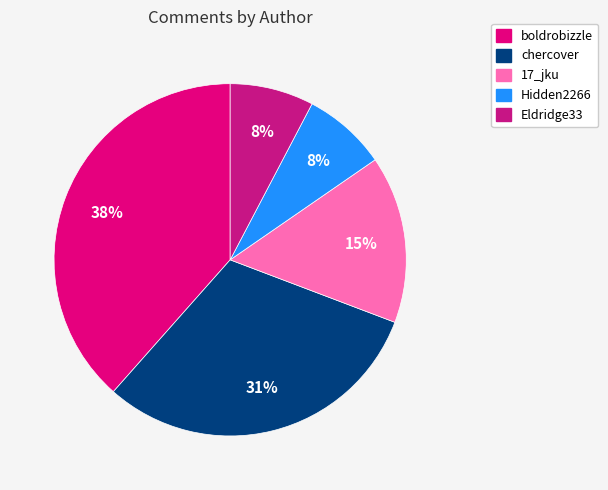

Which category has the biggest portion of the pie?

boldrobizzle